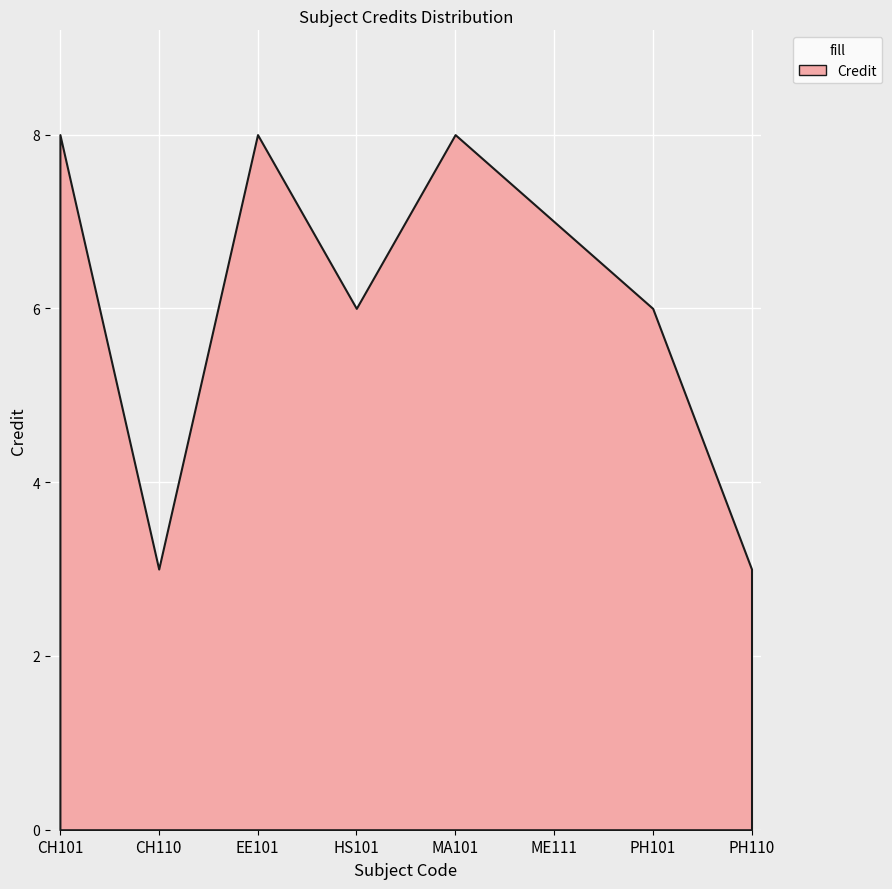

What is the change in value from MA101 to PH101?

-2